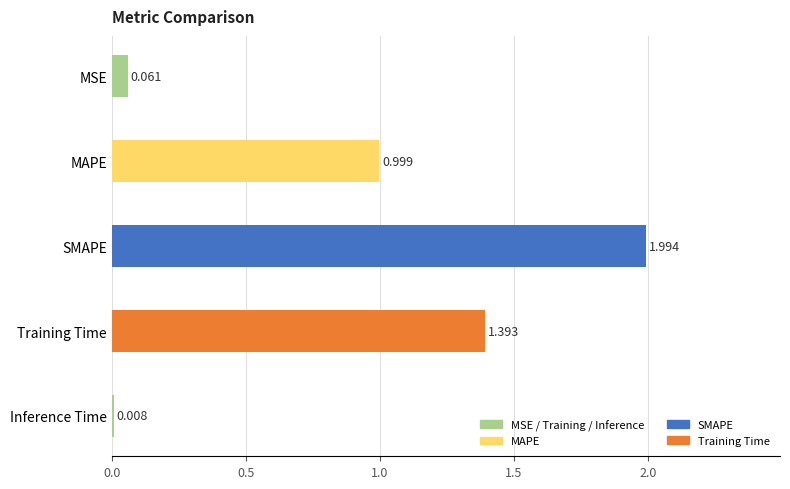

What is the label of the 3rd bar from the top?

SMAPE